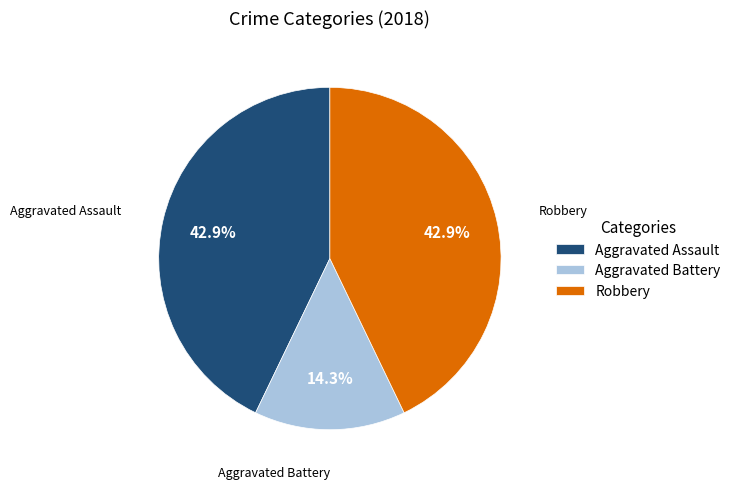

To the nearest percent, what is the difference between the largest and smallest slice percentages?

29%